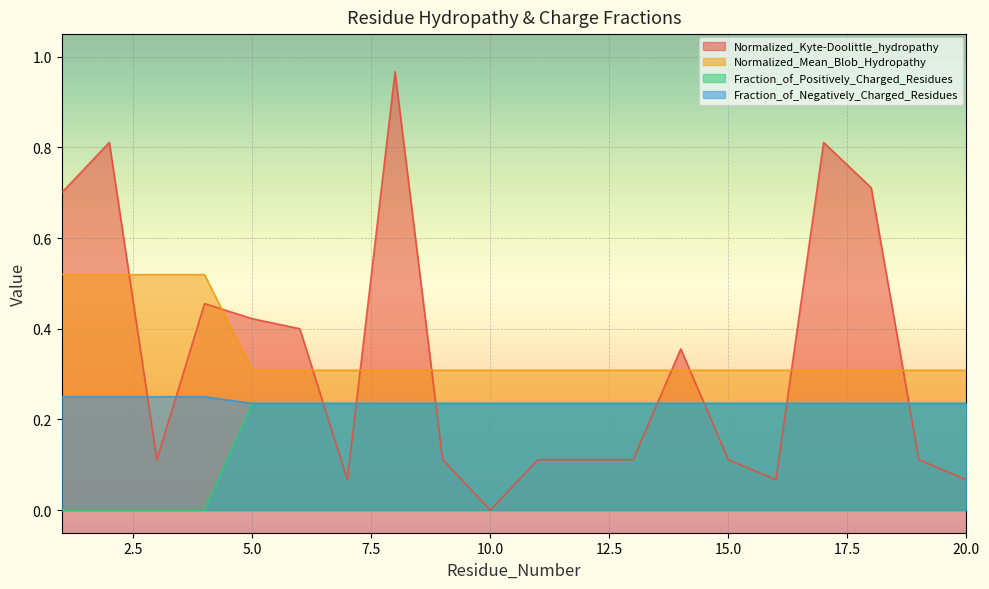

Does the chart display data point markers on the line(s)?

No